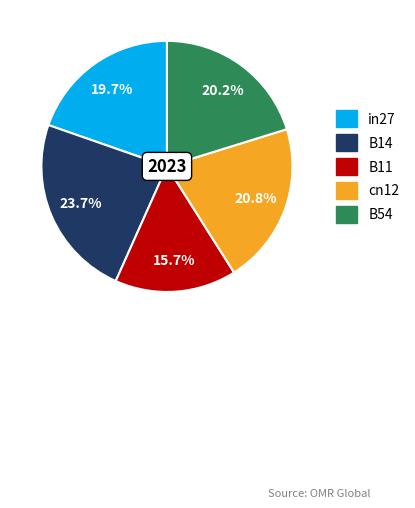

The B14 slice represents 24% of the pie. True or false?

True